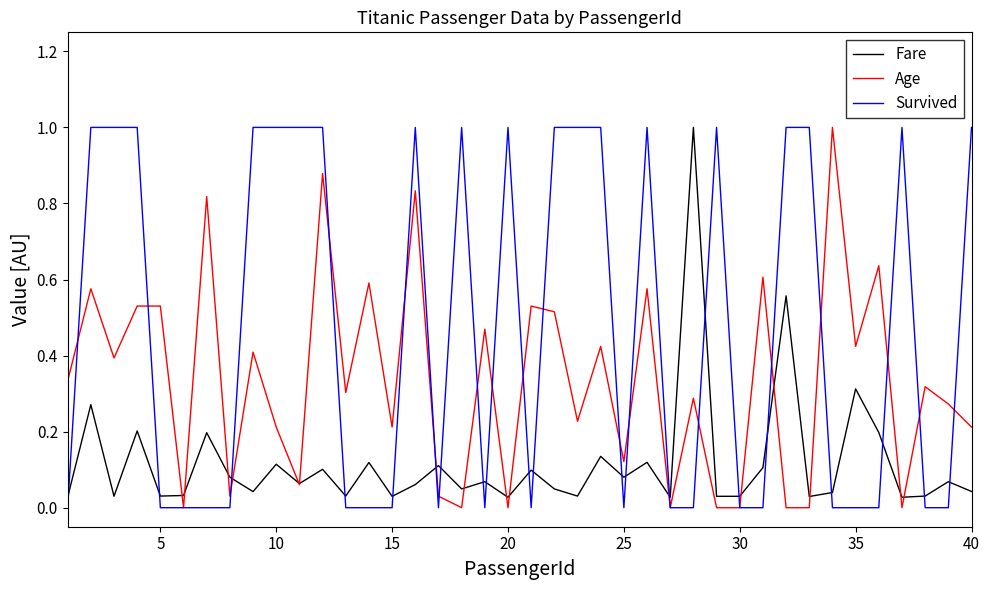

What is the greatest value displayed?

1.0